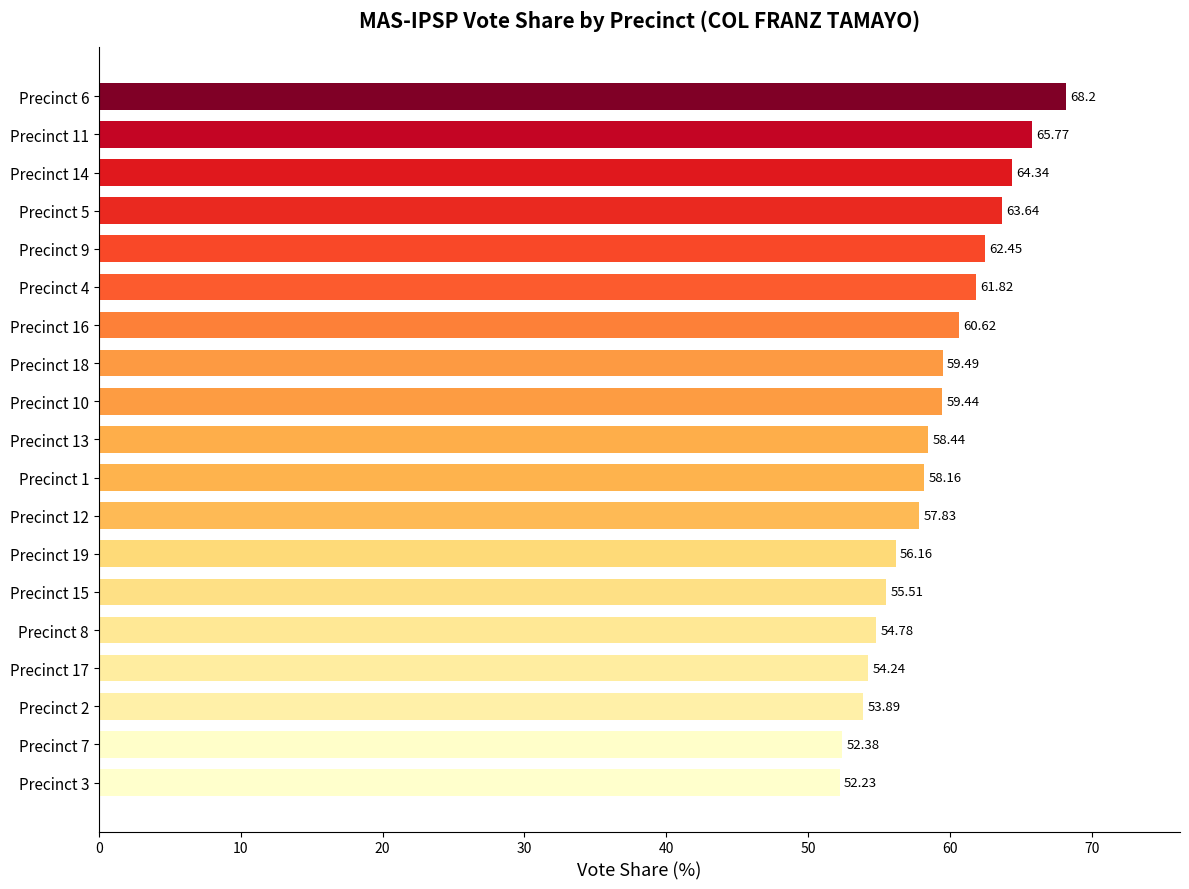

How many data points are less than 58?

8